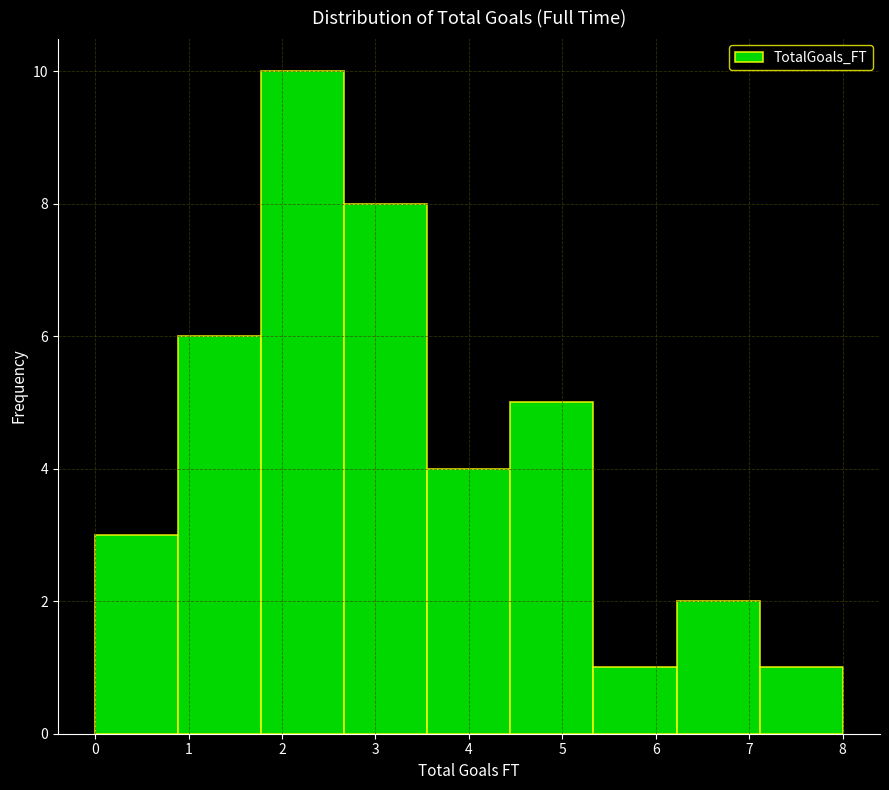

Reading left to right, list every bar in this chart as the range it spans on the x-axis followed by its height. Neither the bar edges nor the heights are printed on the chart, so give them approximately, as read against the axes.

0.0 to 0.9: 3
0.9 to 1.8: 6
1.8 to 2.7: 10
2.7 to 3.6: 8
3.6 to 4.4: 4
4.4 to 5.3: 5
5.3 to 6.2: 1
6.2 to 7.1: 2
7.1 to 8.0: 1